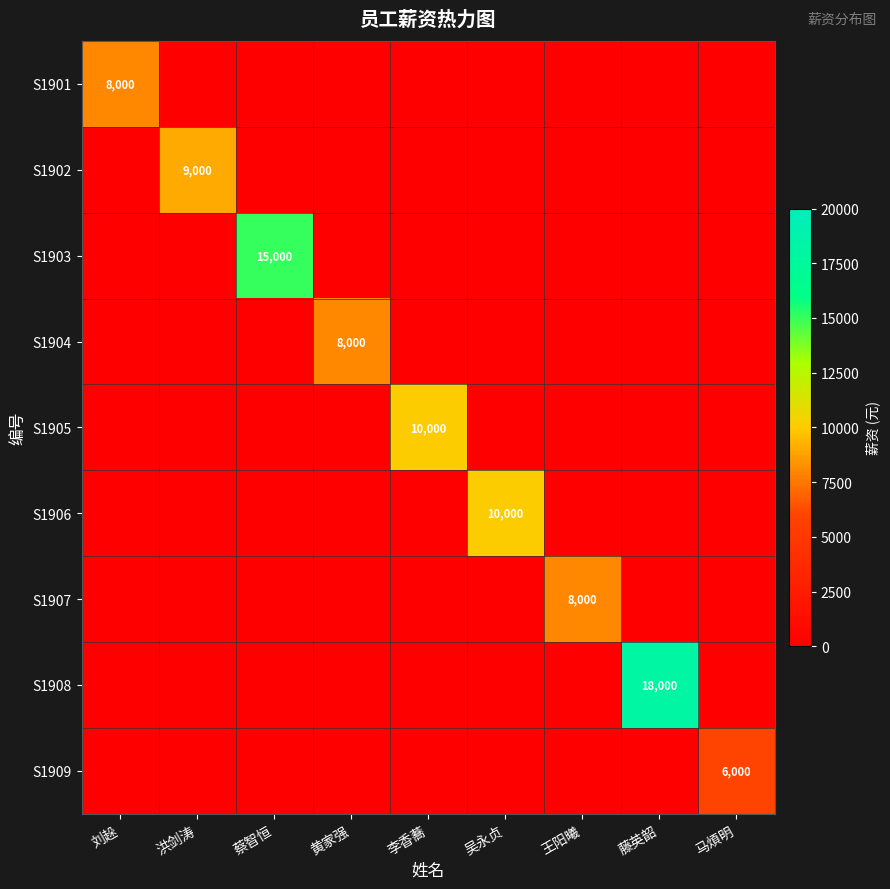

The value of S1905 at 李香蕎 is 17599. True or false?

False